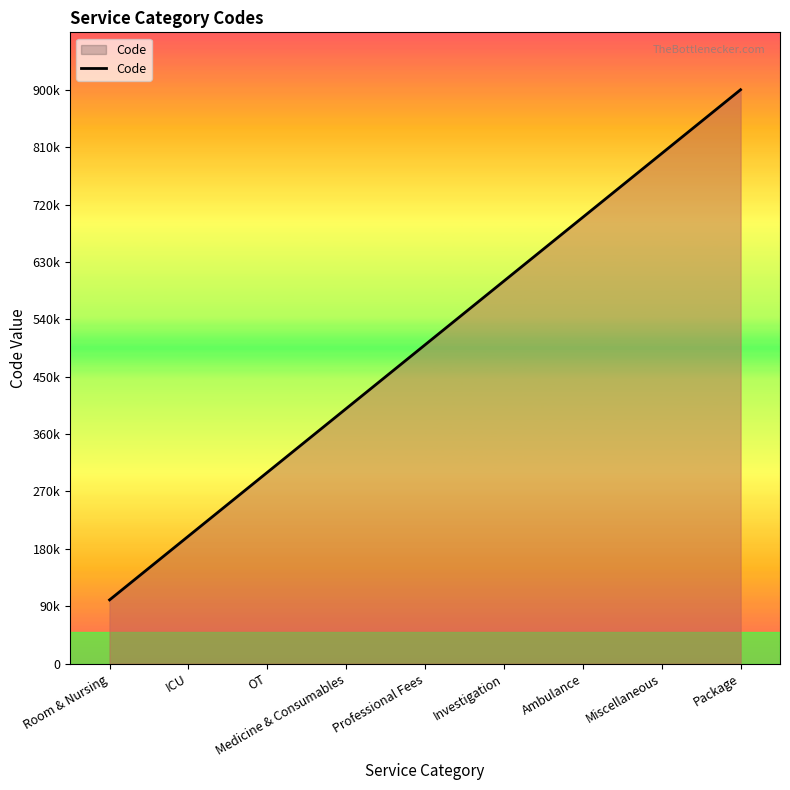

What is the difference between the maximum and second lowest values?

700000